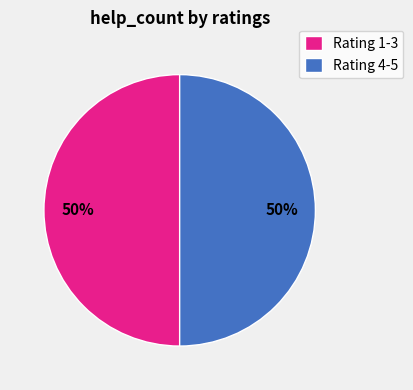

To the nearest percent, what percentage of the pie is Rating 4-5?

50%